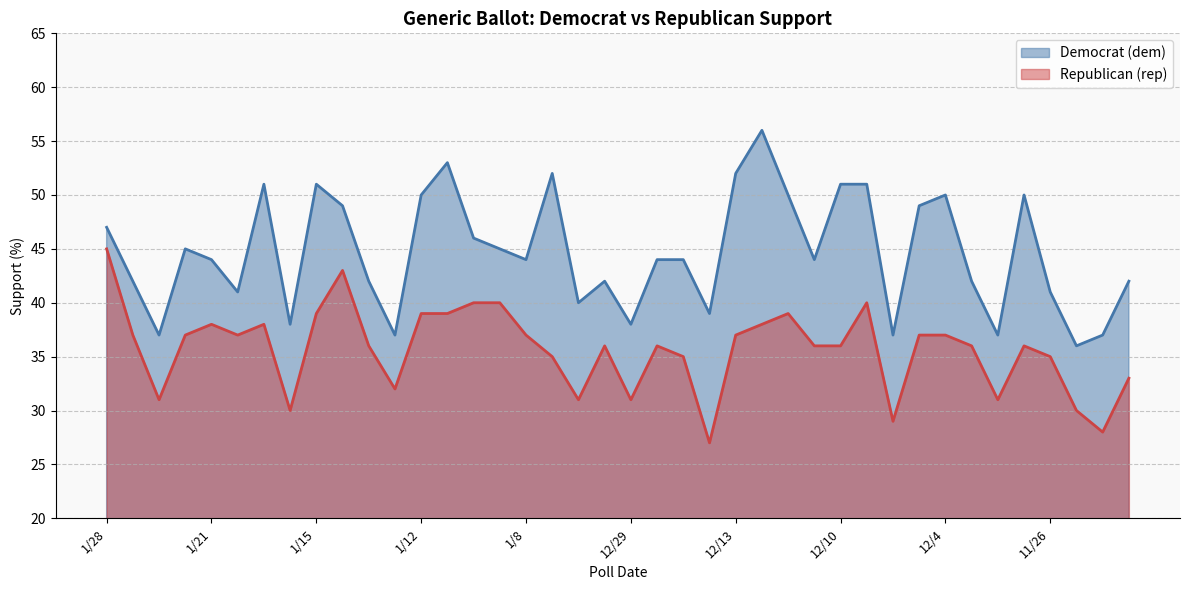

What is the total value across all series at 1/8?

86